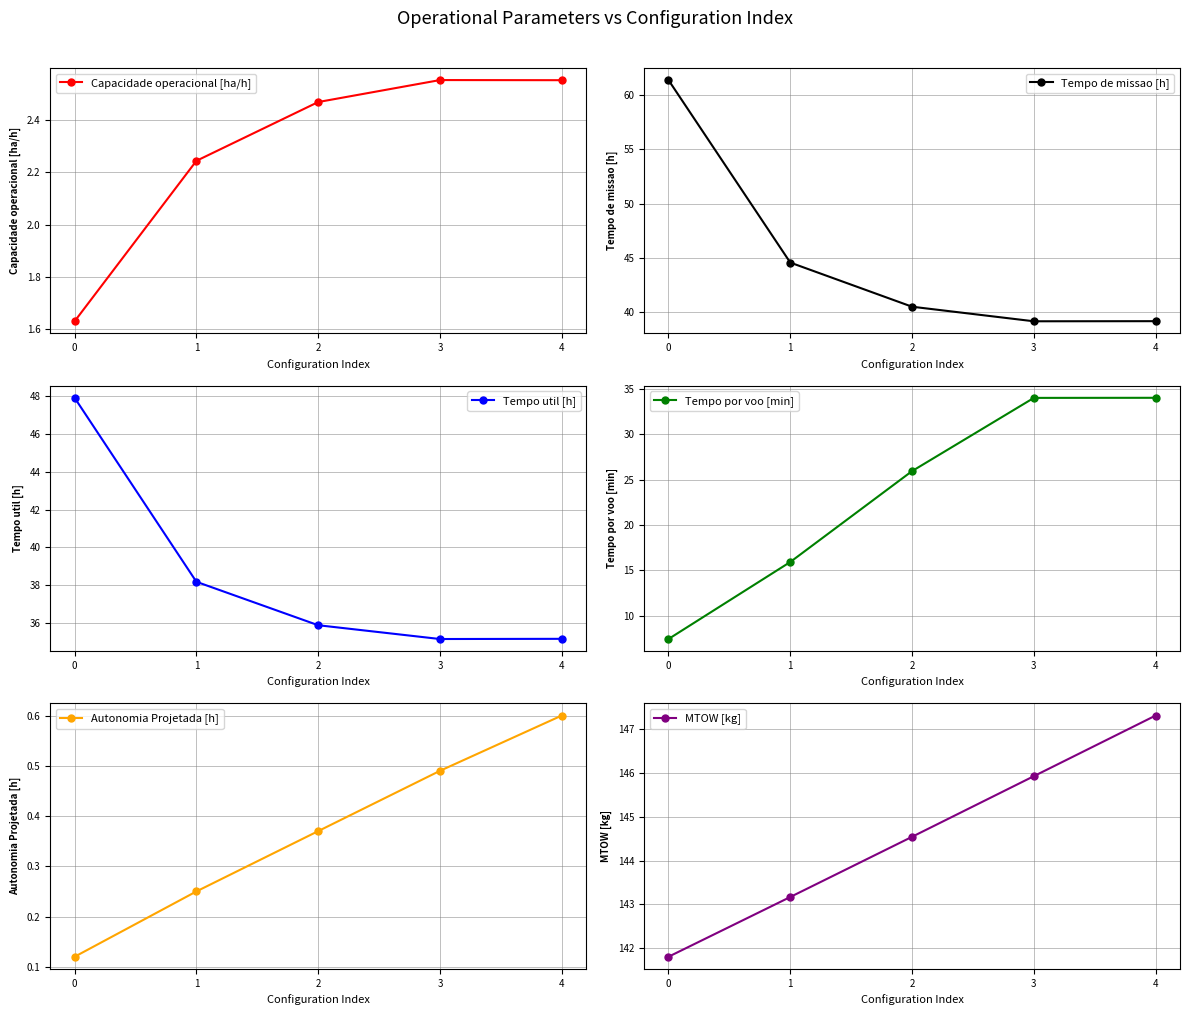

Between 1 and 0, which is larger?

1